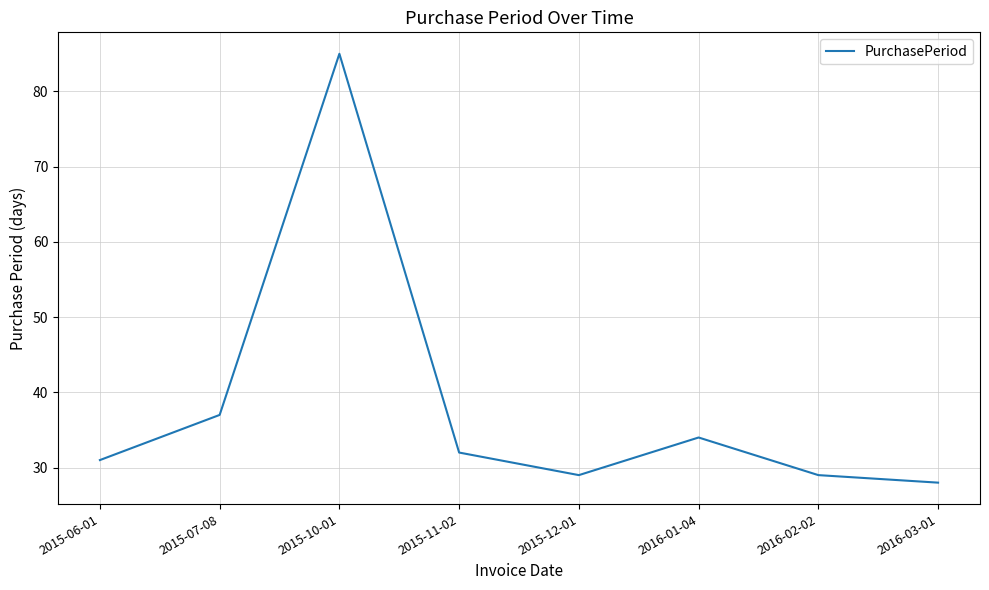

How many lines are shown in the chart?

1